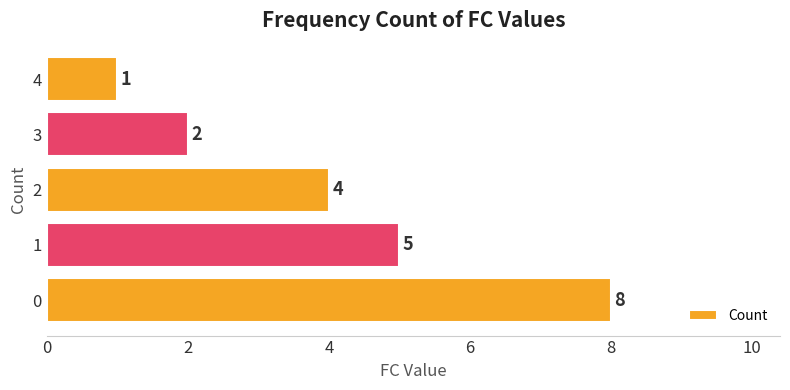

Count the number of categories in the chart.

5